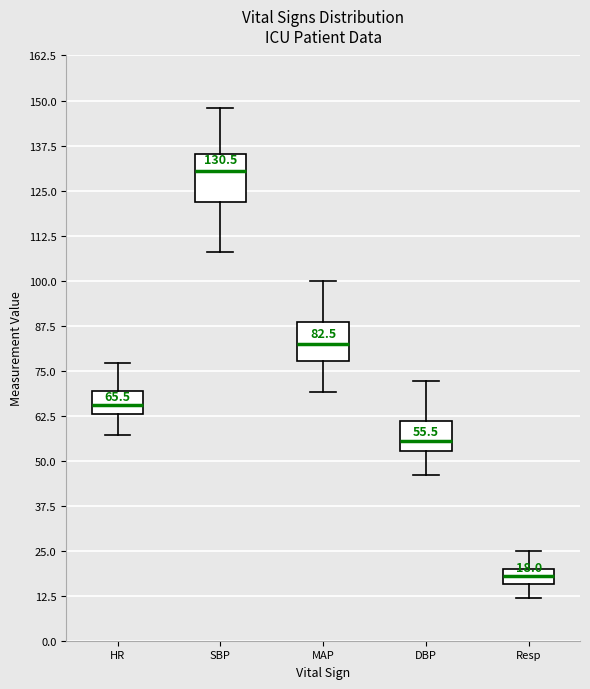

Which box's median line is the highest?

SBP